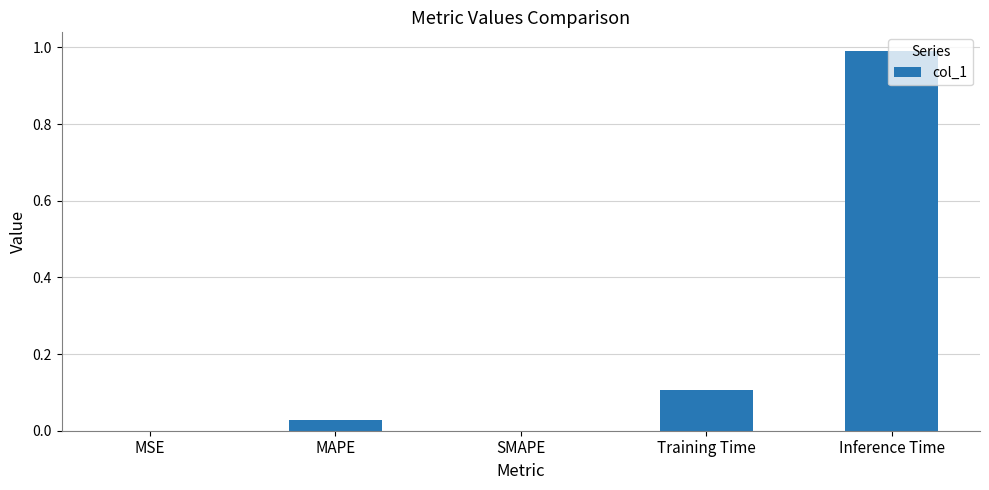

The chart shows a value of 0.0 at SMAPE. True or false?

True